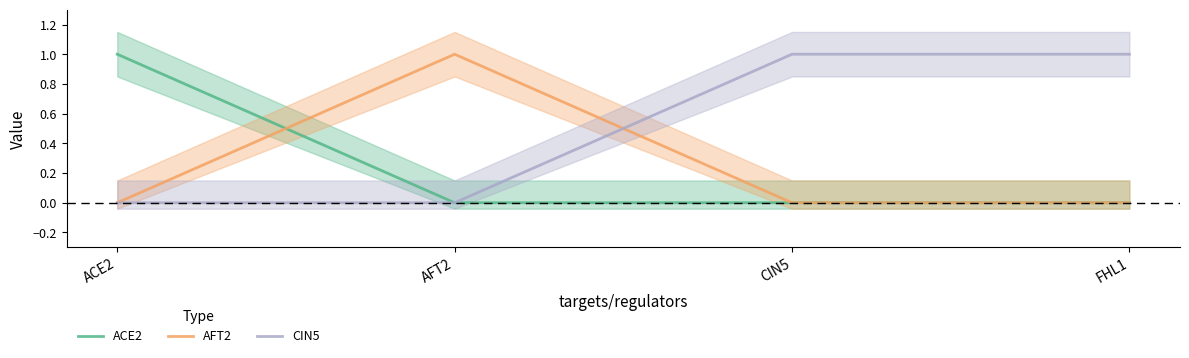

List the series in order of their peak value, highest first.

ACE2, AFT2, CIN5